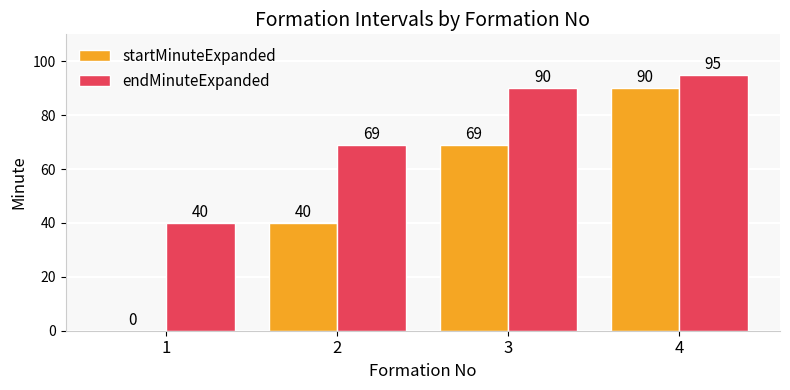

What is the sum of the startMinuteExpanded values at 1 and 3?

69